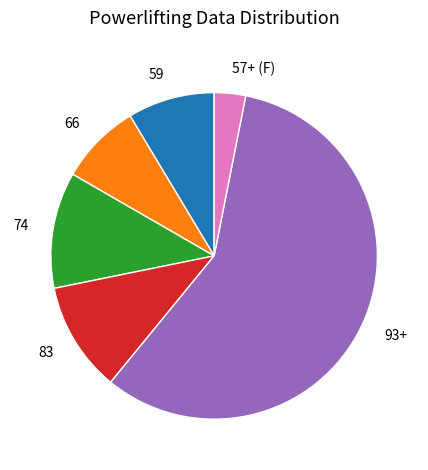

True or false: 57+ (F) accounts for 3% of the total.

True